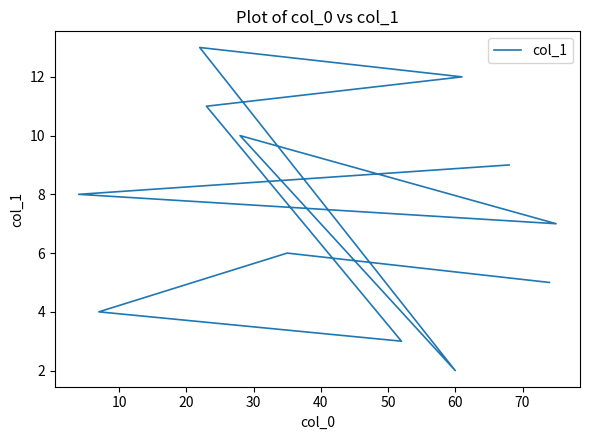

True or false: the data shows 8.5 at 0.

False